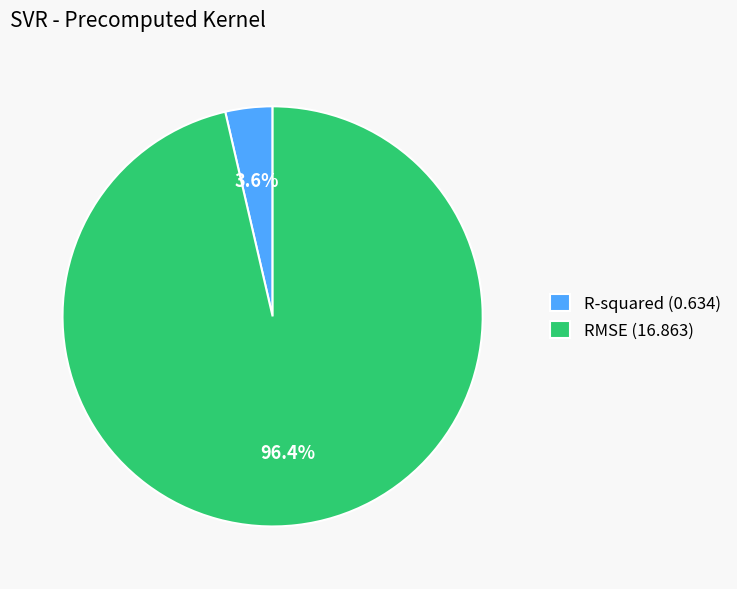

What portion of the pie excludes RMSE?

3.6%